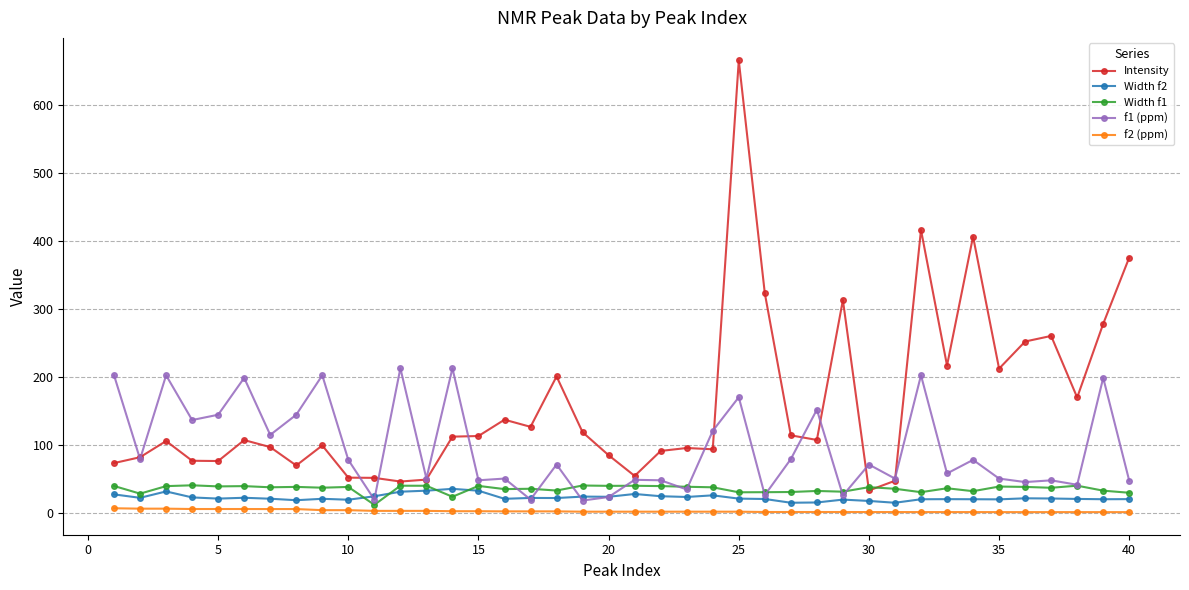

True or false: Intensity and f2 (ppm) cross at least once.

False